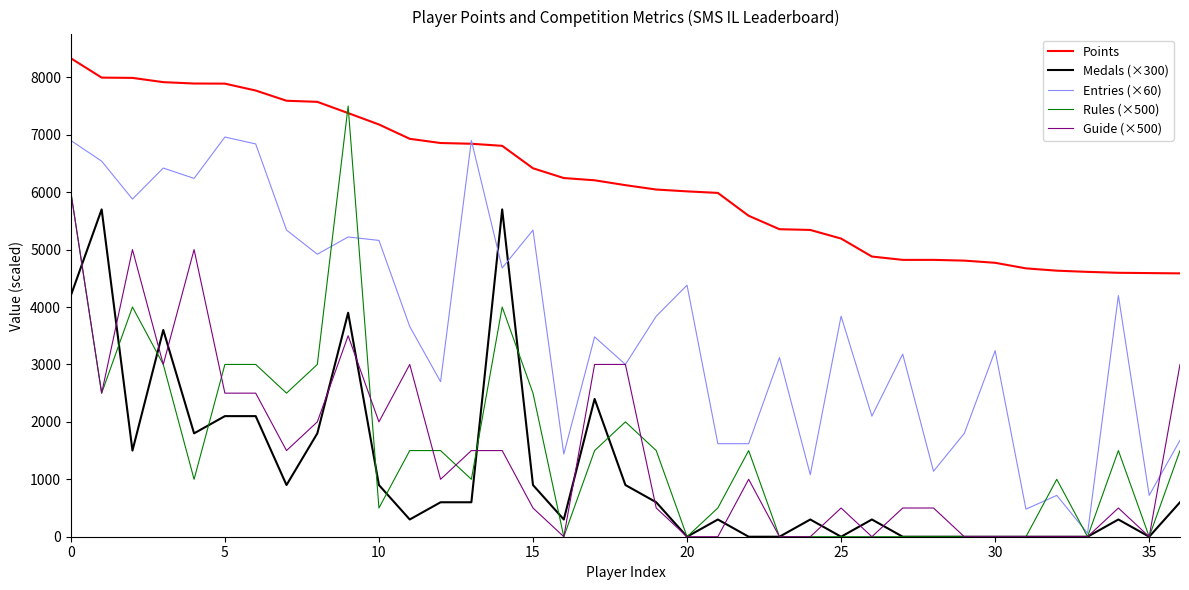

What is the lowest value of the Points series?

4586